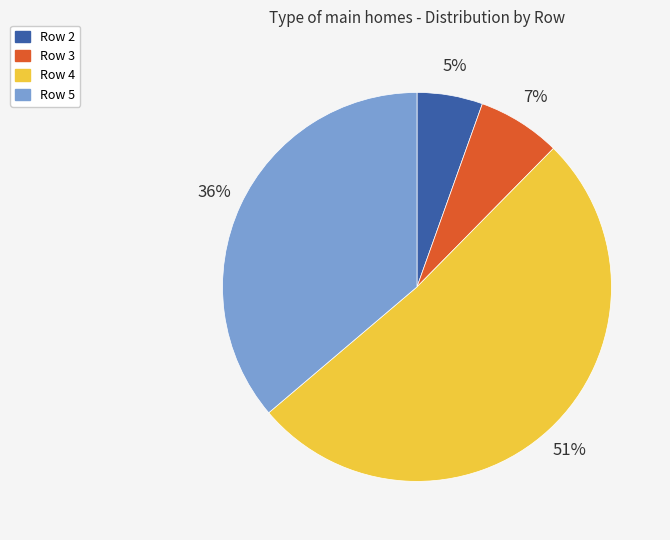

Is it true that Row 3 is 15% of the pie?

False